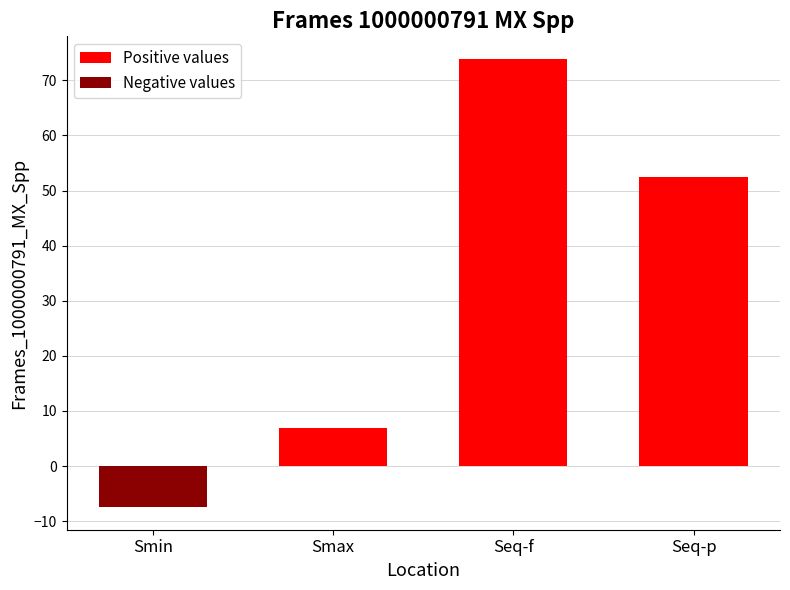

Is it true that the value at Seq-f is 49.9?

False